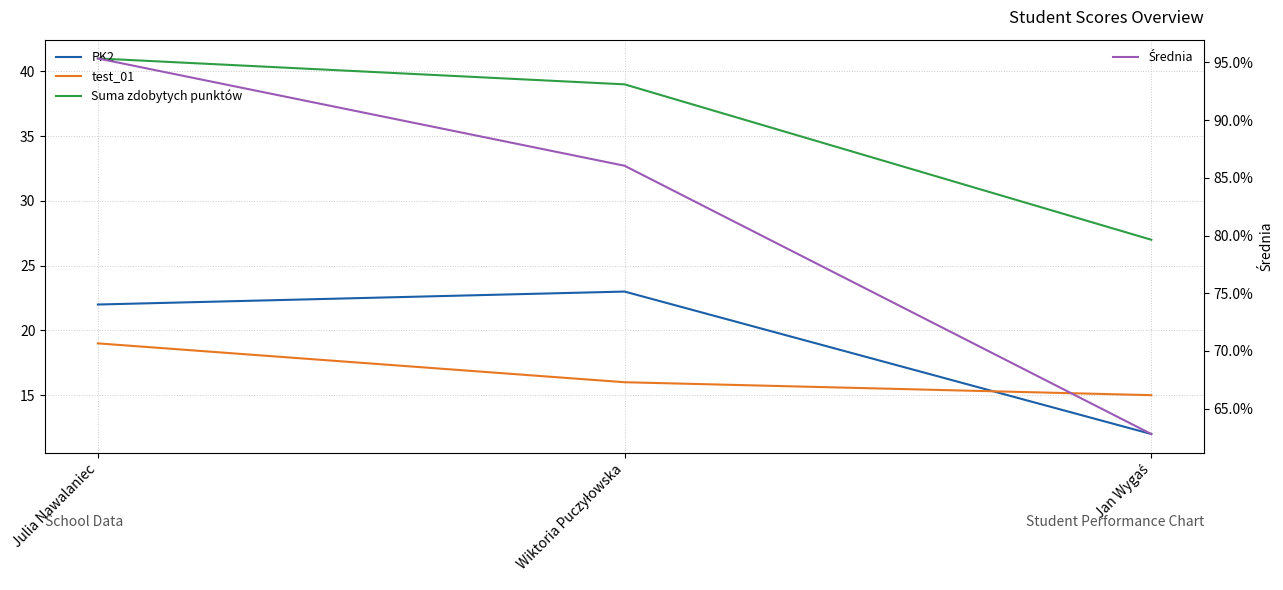

At which category is the sum across all series the highest?

Julia Nawalaniec